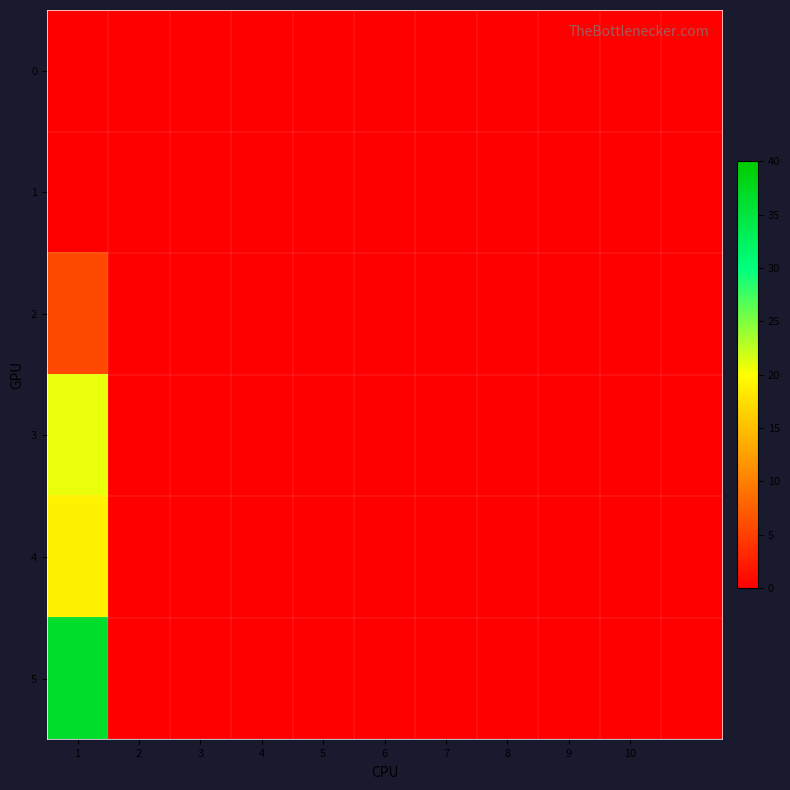

Reading left to right, what are all the values shown in this chart?

0: 0.0	0.0	0.0	0.0	0.0	0.0	0.0	0.0	0.0	0.0	0.0
1: 0.0	0.0	0.0	0.0	0.0	0.0	0.0	0.0	0.0	0.0	0.0
2: 5.8	0.0	0.0	0.0	0.0	0.0	0.0	0.0	0.0	0.0	0.0
3: 20.8	0.0	0.0	0.0	0.0	0.0	0.0	0.0	0.0	0.0	0.0
4: 19.0	0.0	0.0	0.0	0.0	0.0	0.0	0.0	0.0	0.0	0.0
5: 36.6	0.0	0.0	0.0	0.0	0.0	0.0	0.0	0.0	0.0	0.0